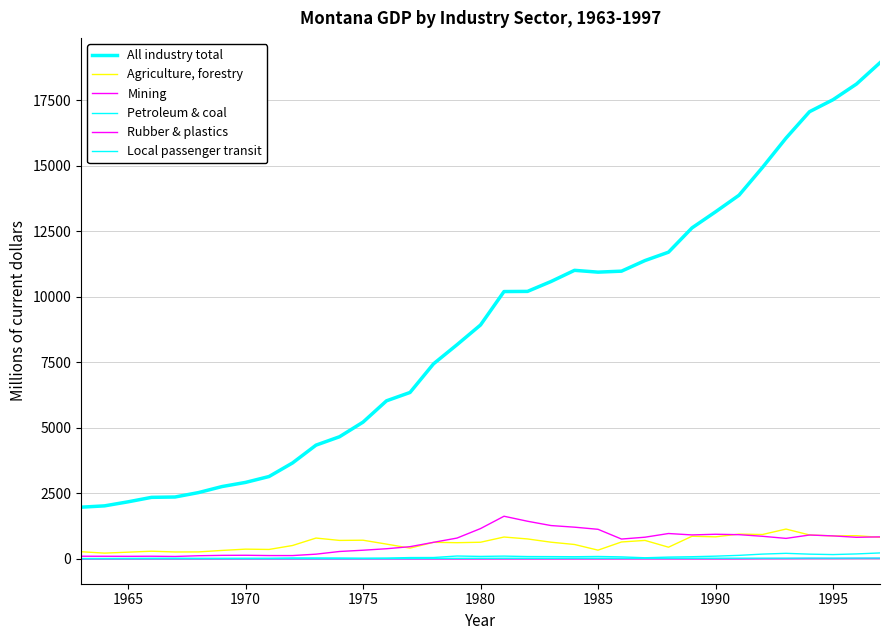

At how many categories does at least one series exceed 11771?

9